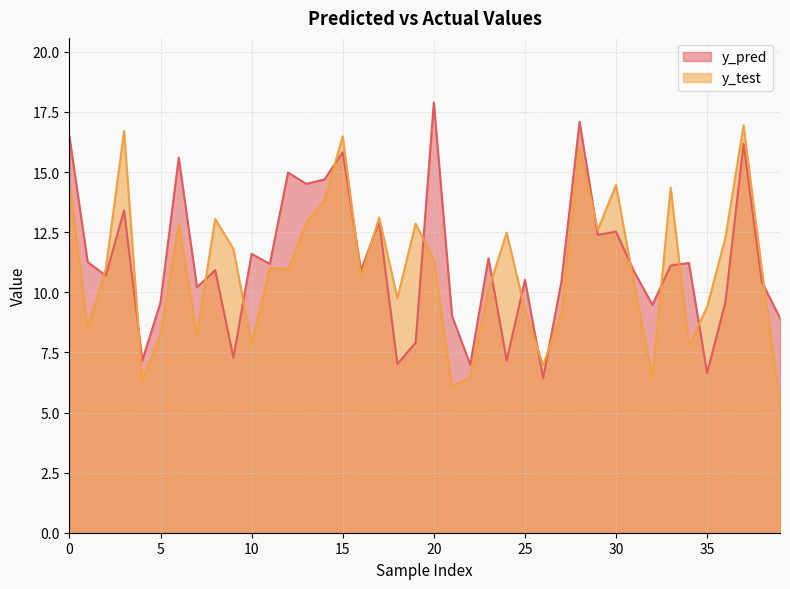

Where do y_test and y_pred first cross each other?

1 and 2